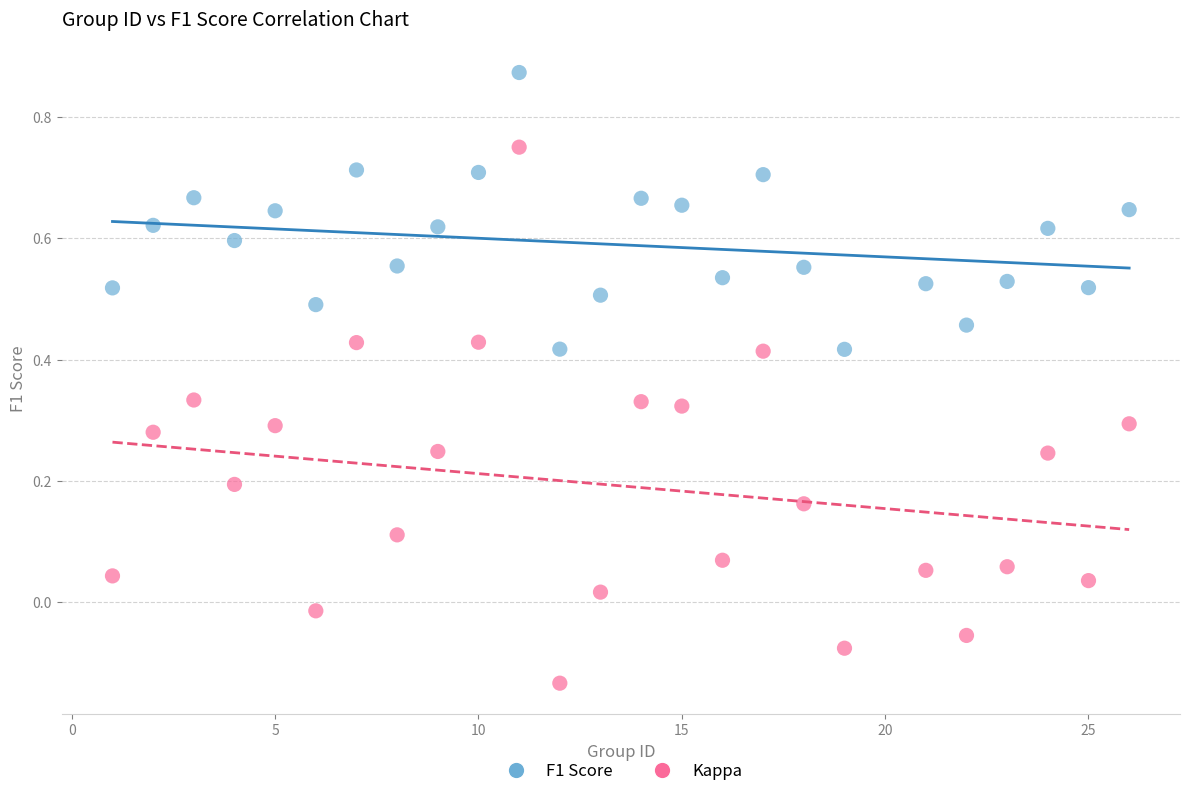

What are all the series names shown in the legend?

F1 Score, Kappa